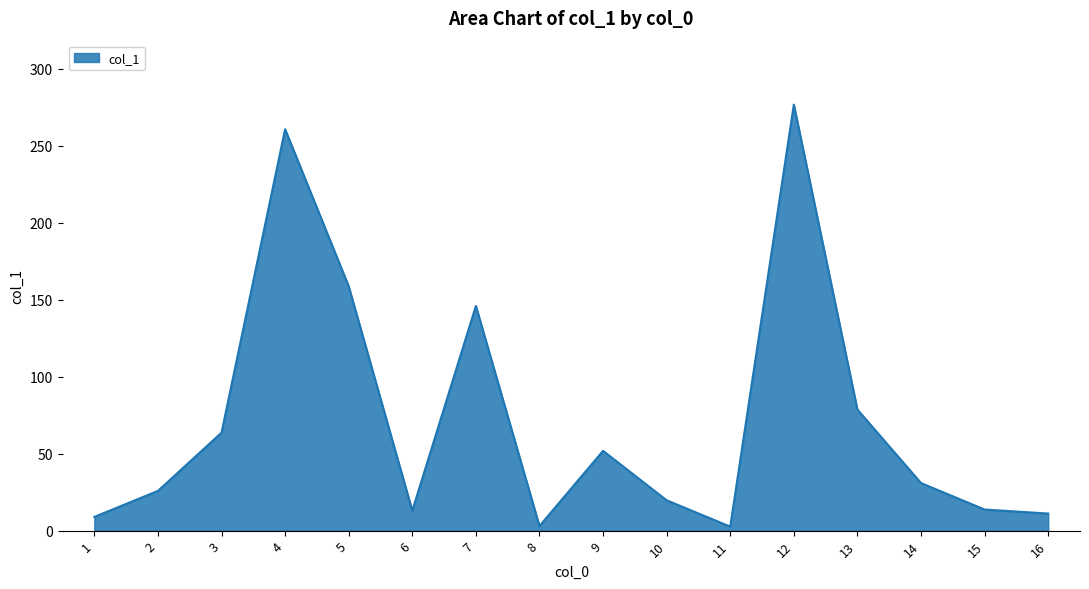

How many lines are shown in the chart?

1